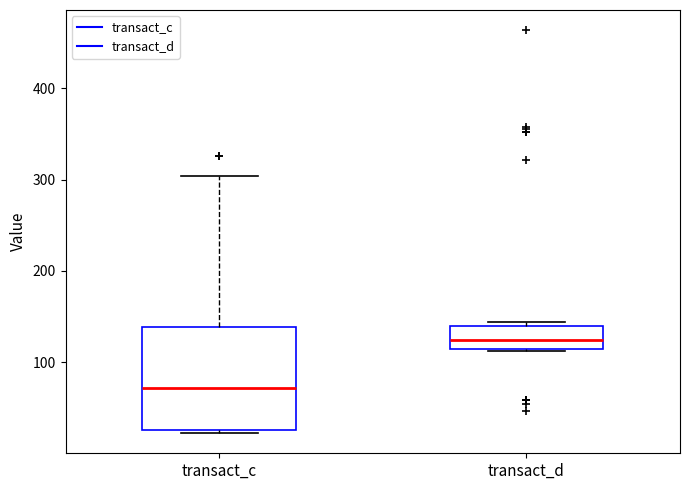

Reading left to right, transcribe this box plot: for each box, give where its median line is, the range the box spans, and where its two whiskers end, as read against the y-axis. The values are not printed on the chart, so give them approximately, as read against the axis.

transact_c: median 70, box 30 to 140, whiskers 20 to 300
transact_d: median 120, box 110 to 140, whiskers 110 to 140 (just above the box's upper edge)